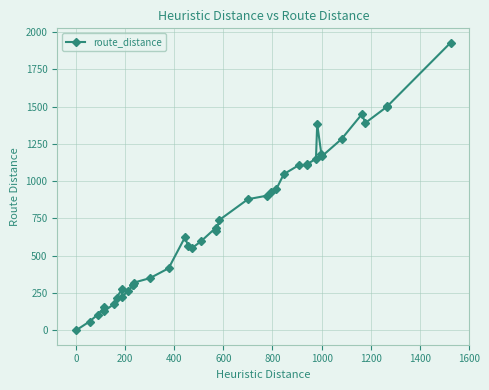

How many values are above zero?

39